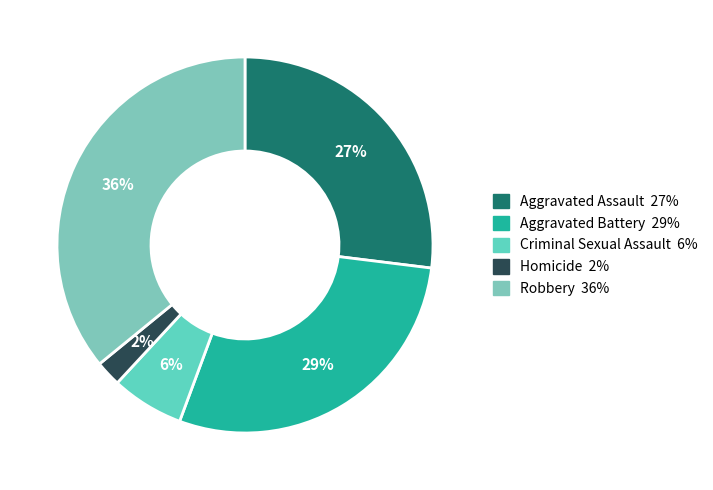

To the nearest percent, what is the difference between the largest and smallest slice percentages?

34%